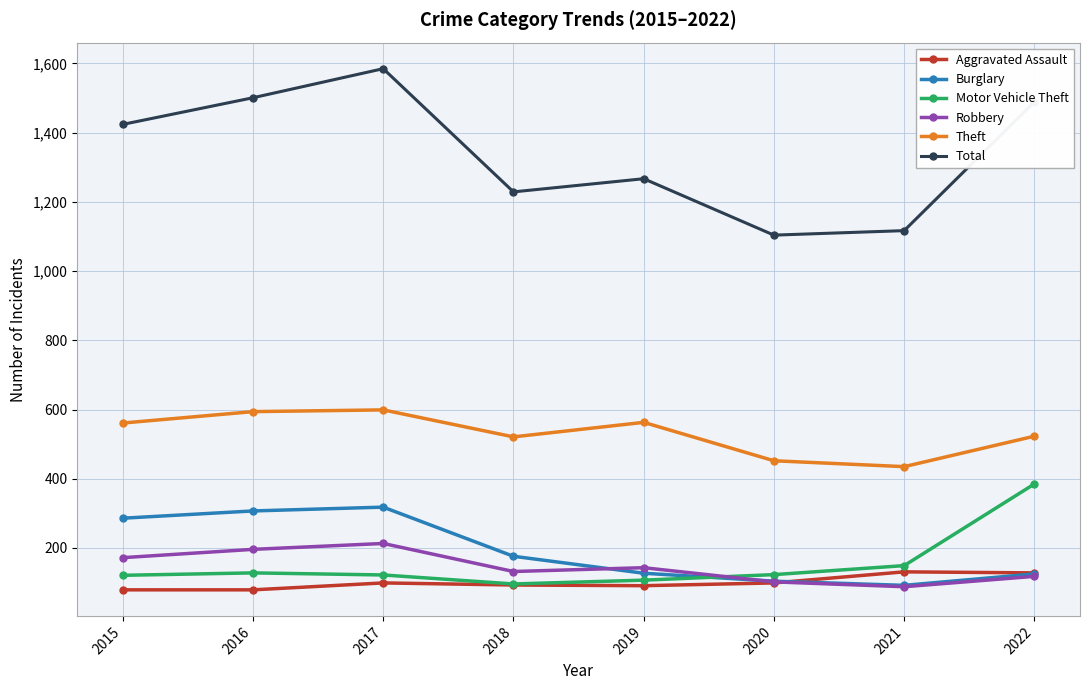

Which series ends up on top after the final intersection of Burglary and Motor Vehicle Theft?

Motor Vehicle Theft